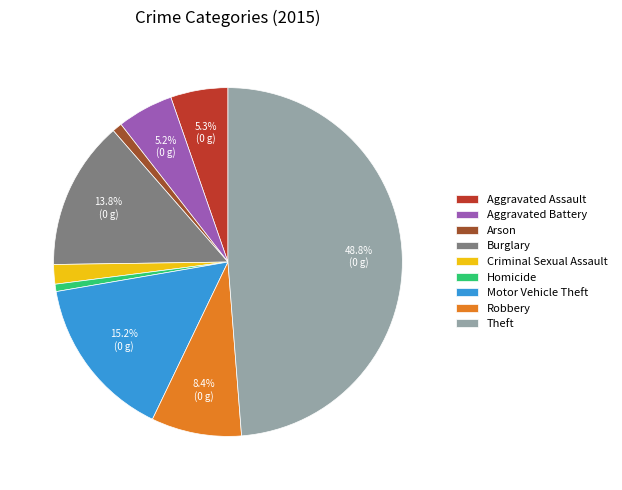

How many slices are in this pie chart?

9